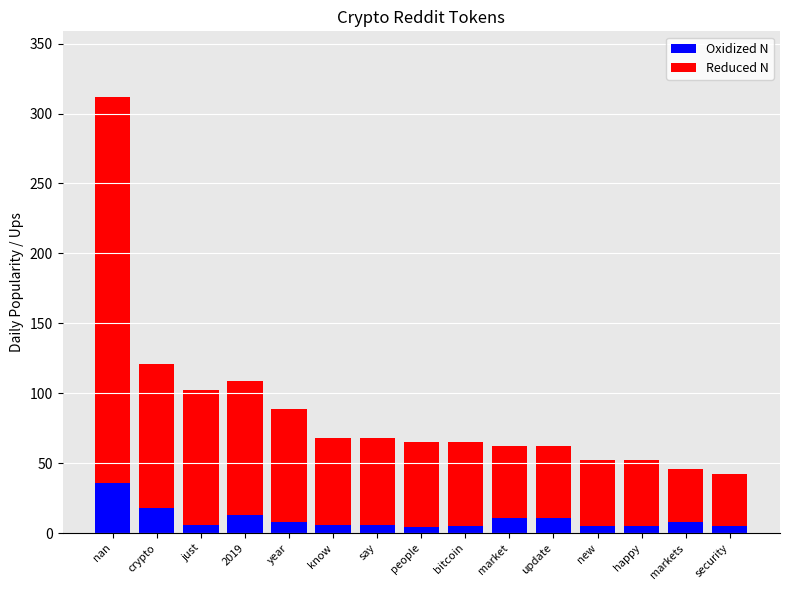

What is the total value across all series at markets?

46